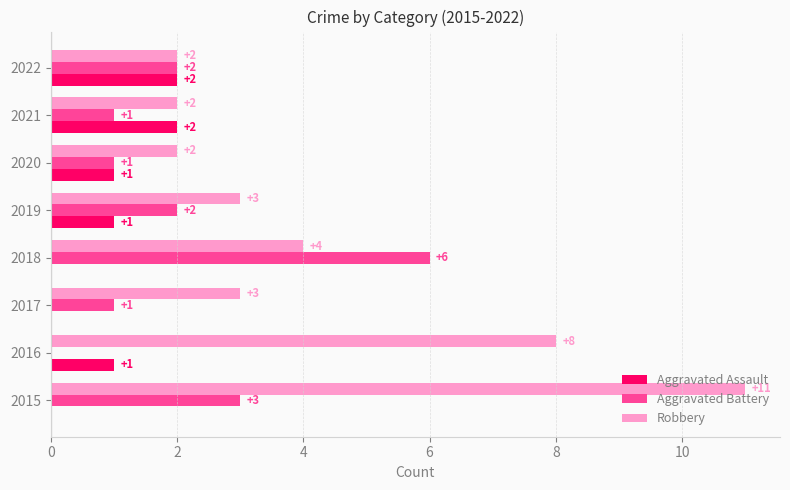

Count the Robbery values in the range 2 to 8.

7